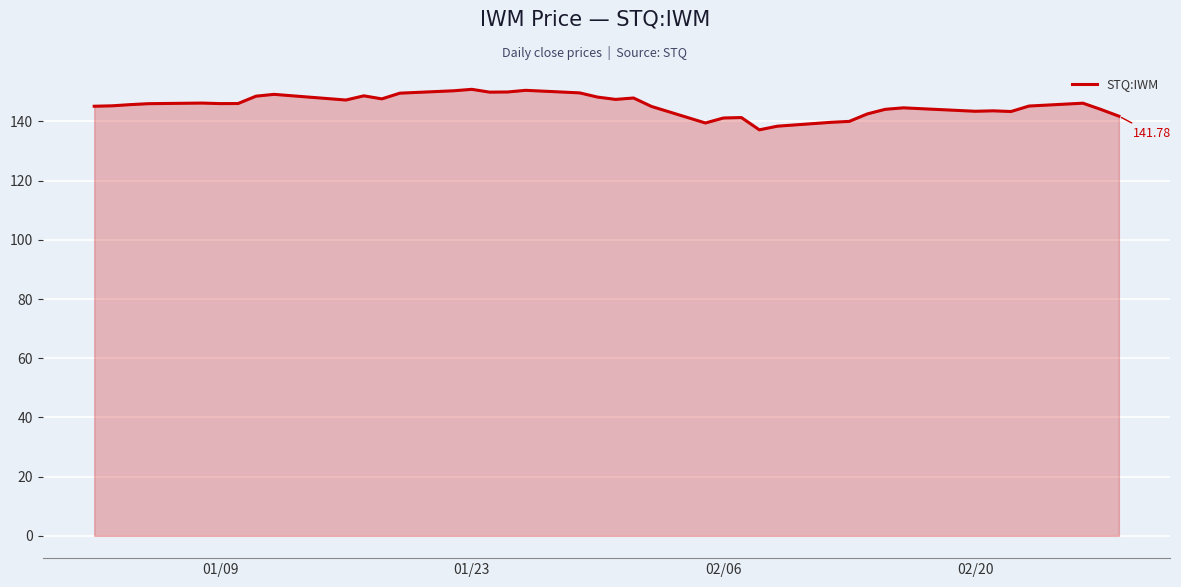

What is the difference between the maximum and minimum values?

13.7